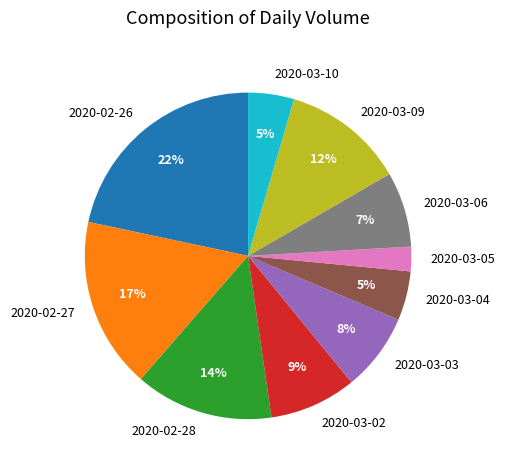

The 2020-03-05 slice represents 2% of the pie. True or false?

True